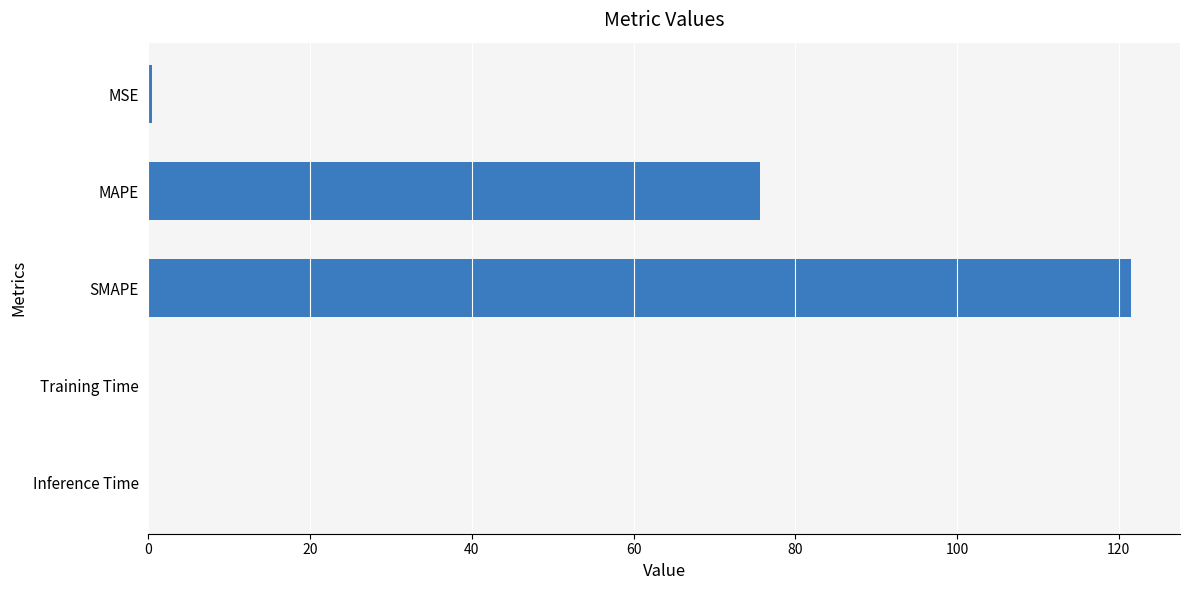

What value does the data have at SMAPE?

121.5